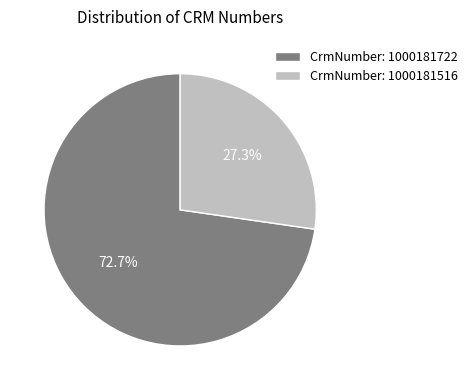

What is the smallest slice in the pie chart?

CrmNumber: 1000181516